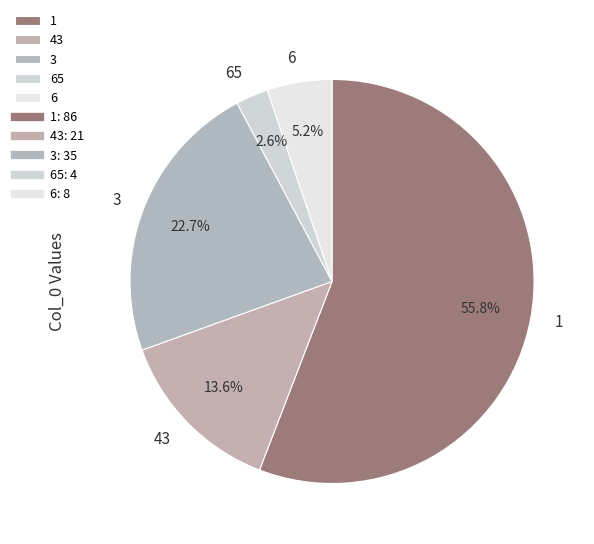

What percentage is the 65 slice, to the nearest percent?

3%